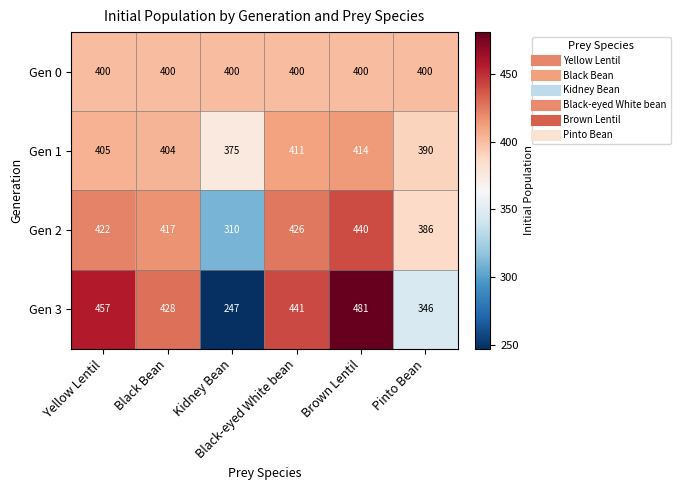

Which series has the largest total across all categories?

Gen 2